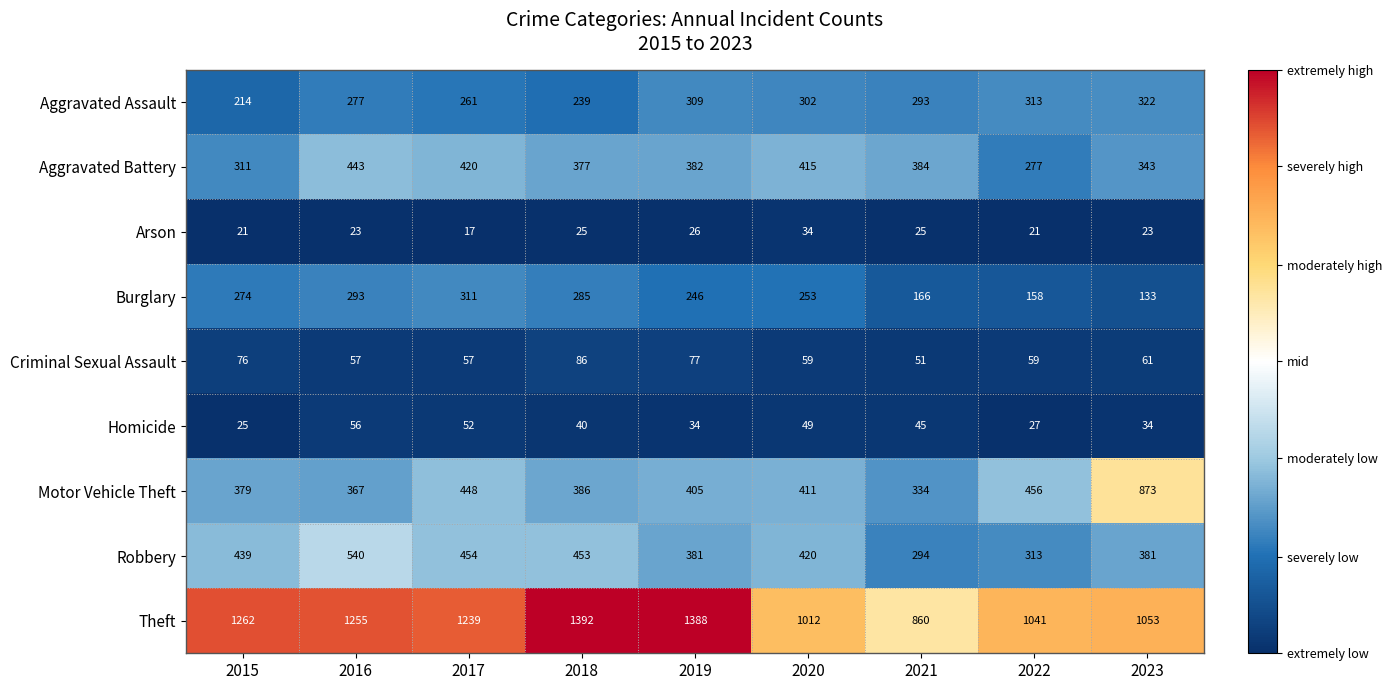

Count the number of categories in the chart.

9